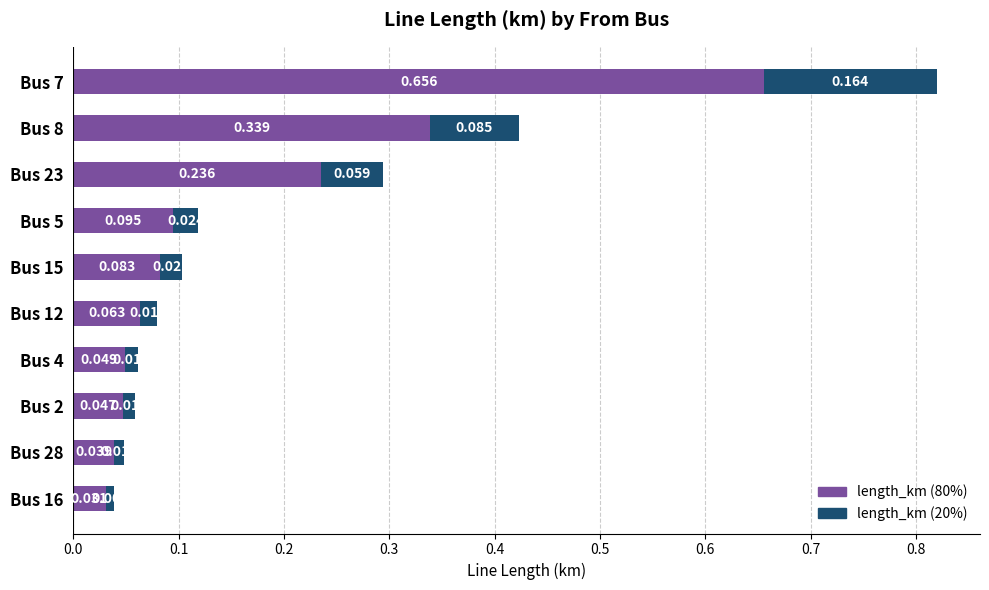

List the series in order of their peak value, highest first.

length_km (80%), length_km (20%)